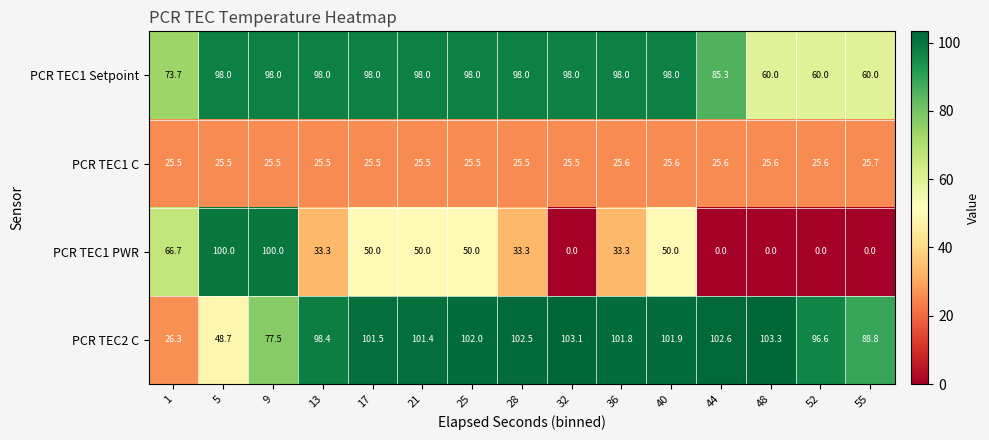

The value of PCR TEC1 PWR at 25 is 50.0. True or false?

True